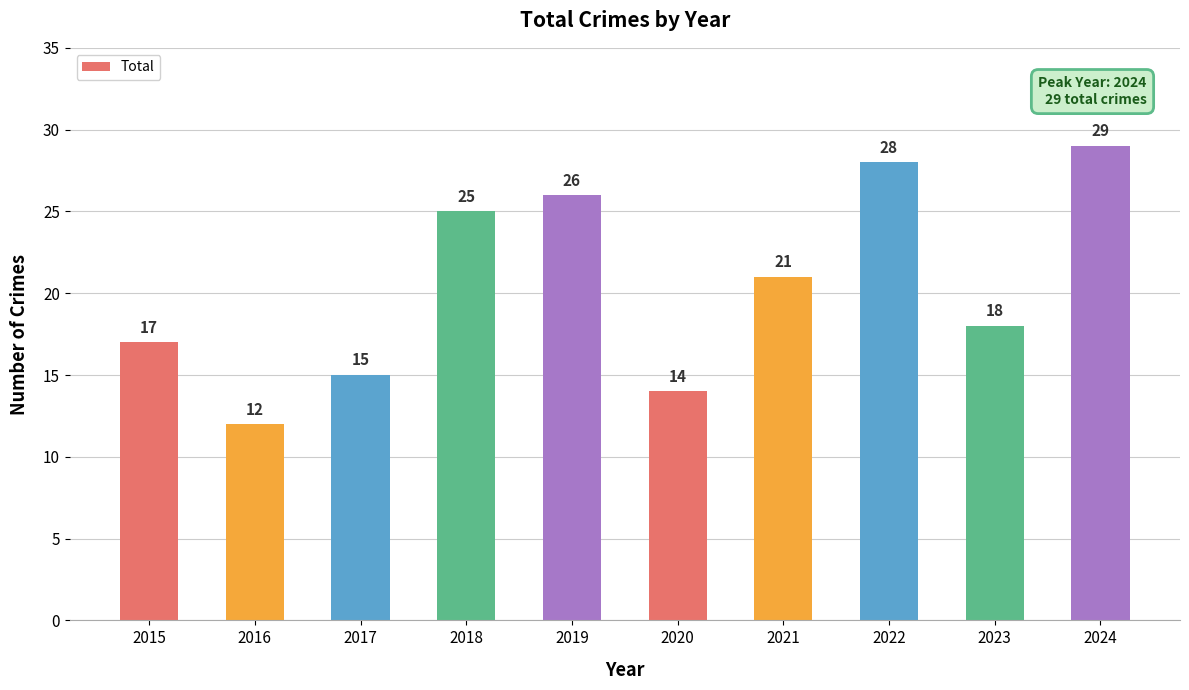

How many bars are there in total?

10